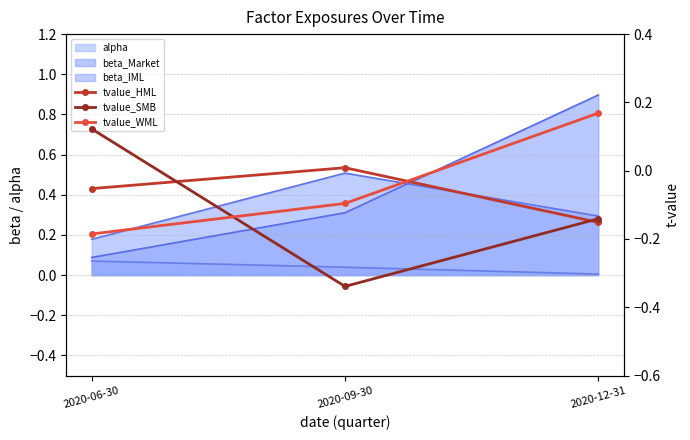

At which label does tvalue_HML reach its peak?

2020-09-30